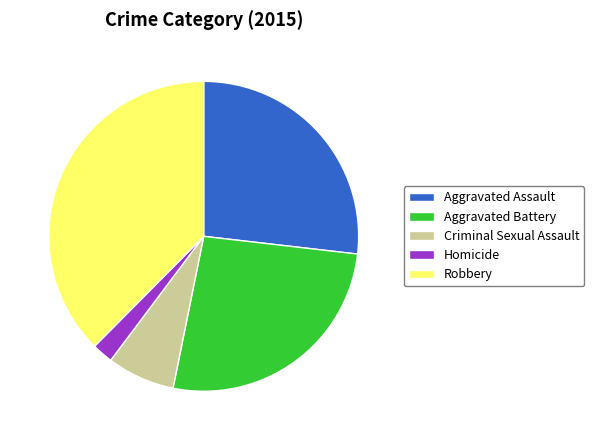

The Criminal Sexual Assault slice represents 1% of the pie. True or false?

False